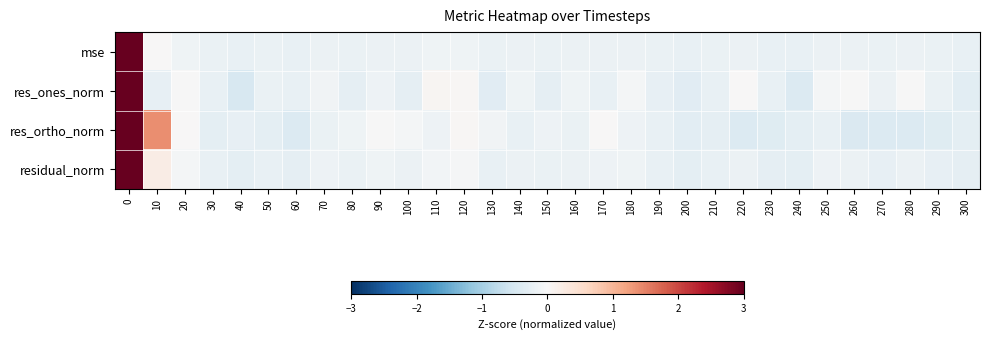

Reading left to right, extract all data points from this chart.

mse: 0=5.5	10=0.0	20=-0.1	30=-0.2	40=-0.2	50=-0.2	60=-0.2	70=-0.2	80=-0.2	90=-0.2	100=-0.2	110=-0.1	120=-0.1	130=-0.2	140=-0.2	150=-0.2	160=-0.2	170=-0.2	180=-0.2	190=-0.2	200=-0.2	210=-0.2	220=-0.2	230=-0.2	240=-0.2	250=-0.2	260=-0.2	270=-0.2	280=-0.2	290=-0.2	300=-0.2
res_ones_norm: 0=5.4	10=-0.2	20=-0.0	30=-0.2	40=-0.5	50=-0.2	60=-0.2	70=-0.1	80=-0.3	90=-0.2	100=-0.3	110=0.1	120=0.0	130=-0.3	140=-0.1	150=-0.3	160=-0.1	170=-0.2	180=-0.1	190=-0.3	200=-0.4	210=-0.2	220=0.0	230=-0.2	240=-0.4	250=-0.1	260=-0.0	270=-0.2	280=-0.0	290=-0.2	300=-0.3
res_ortho_norm: 0=5.2	10=1.4	20=0.0	30=-0.3	40=-0.2	50=-0.3	60=-0.4	70=-0.2	80=-0.1	90=-0.0	100=-0.1	110=-0.1	120=0.0	130=-0.1	140=-0.2	150=-0.2	160=-0.2	170=0.0	180=-0.2	190=-0.2	200=-0.3	210=-0.3	220=-0.4	230=-0.4	240=-0.3	250=-0.2	260=-0.4	270=-0.4	280=-0.4	290=-0.4	300=-0.3
residual_norm: 0=5.5	10=0.2	20=-0.1	30=-0.2	40=-0.3	50=-0.2	60=-0.3	70=-0.2	80=-0.2	90=-0.1	100=-0.2	110=-0.1	120=-0.0	130=-0.2	140=-0.2	150=-0.2	160=-0.2	170=-0.1	180=-0.1	190=-0.2	200=-0.3	210=-0.2	220=-0.2	230=-0.3	240=-0.3	250=-0.1	260=-0.2	270=-0.2	280=-0.2	290=-0.2	300=-0.3